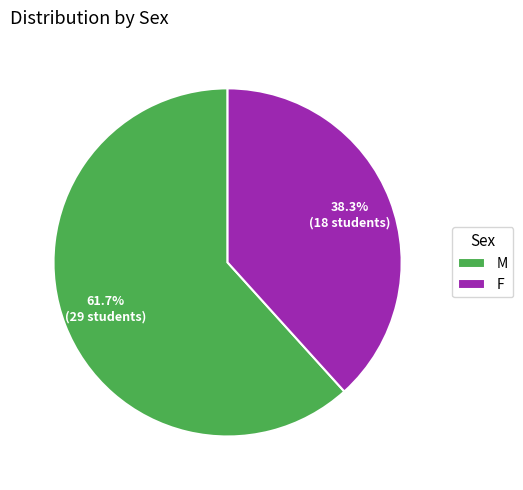

Approximately how many times larger is the value at F compared to M?

0.6